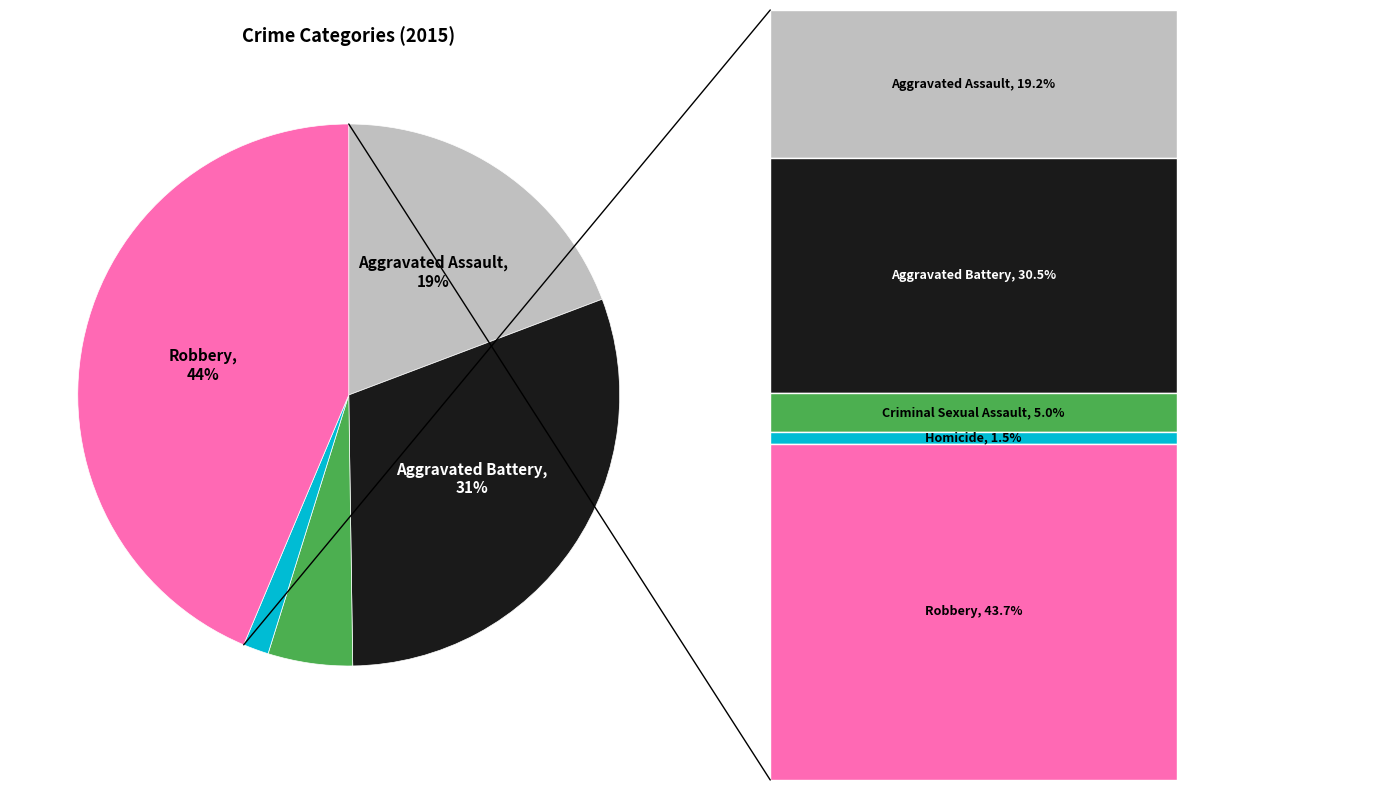

How many slices are in this pie chart?

5